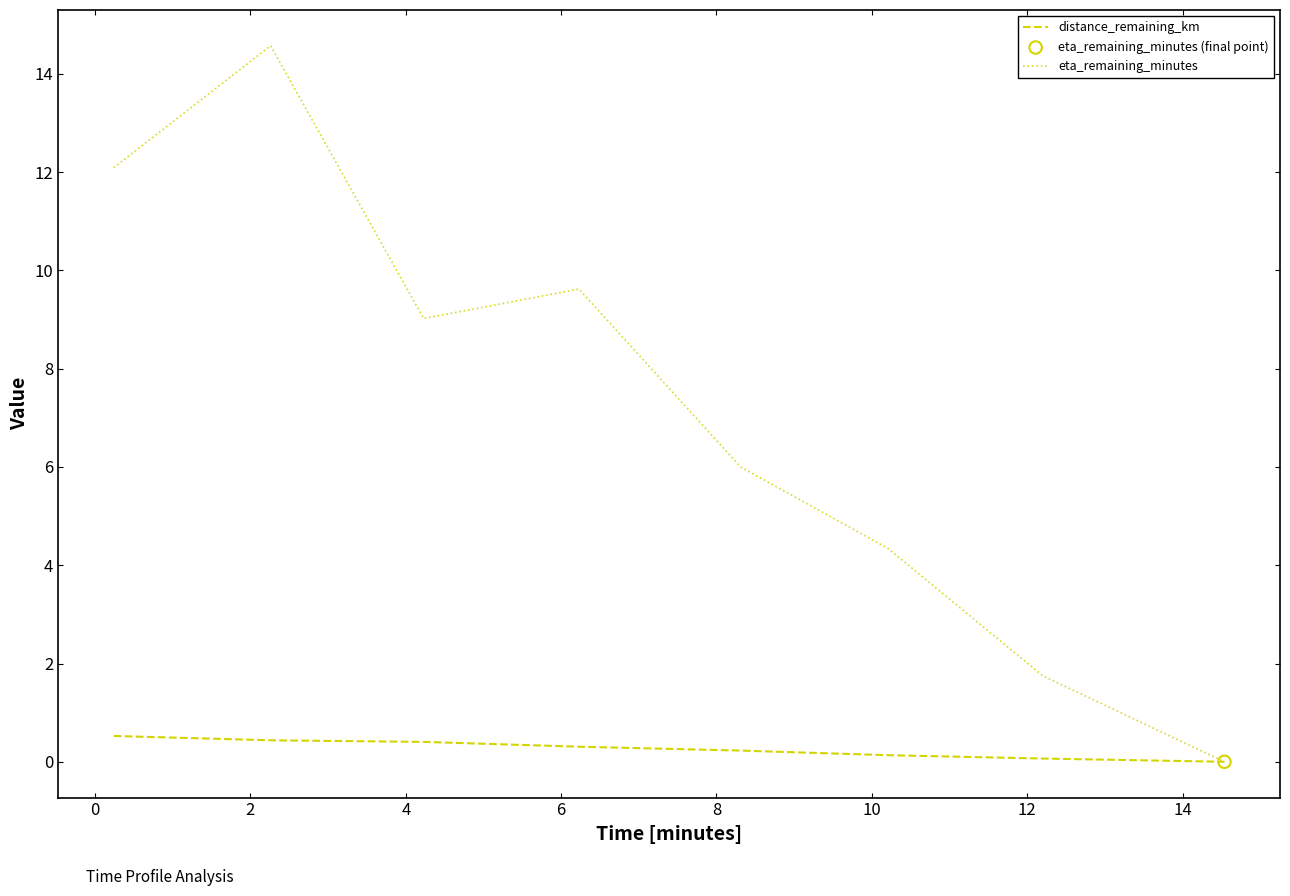

Which series has the largest total across all categories?

eta_remaining_minutes